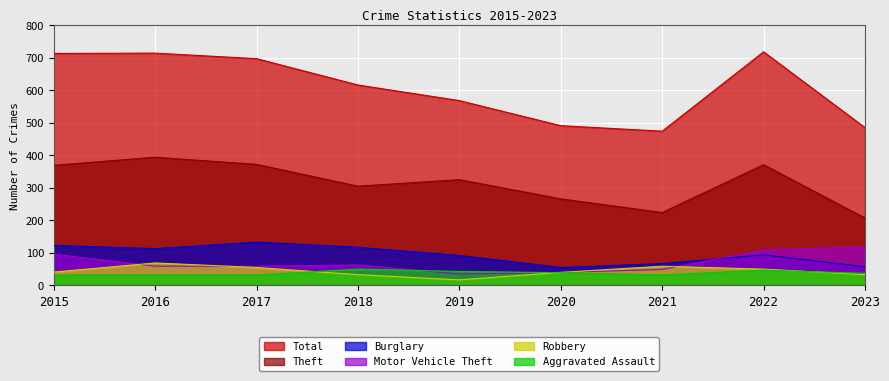

What is the total value across all series at 2015?

1374